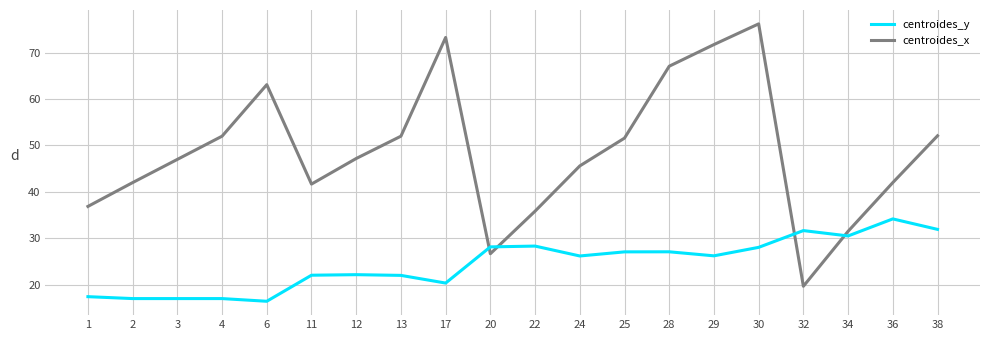

How many interior local valleys does the centroides_x series have?

3